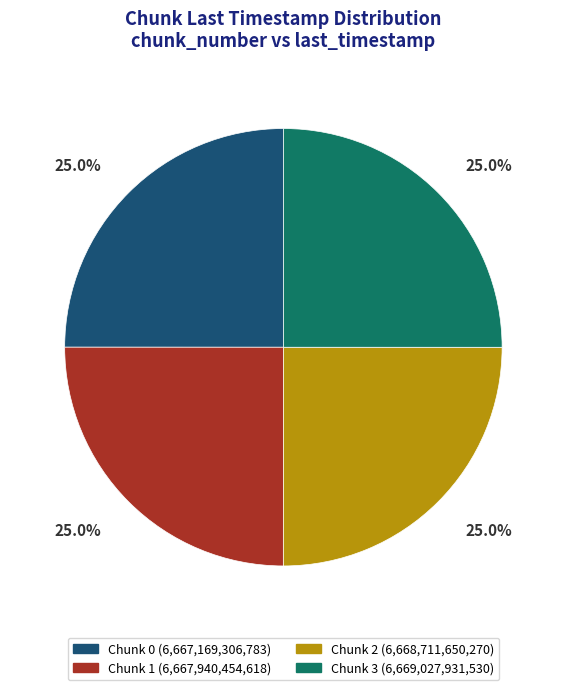

Is there a majority slice in this chart?

No